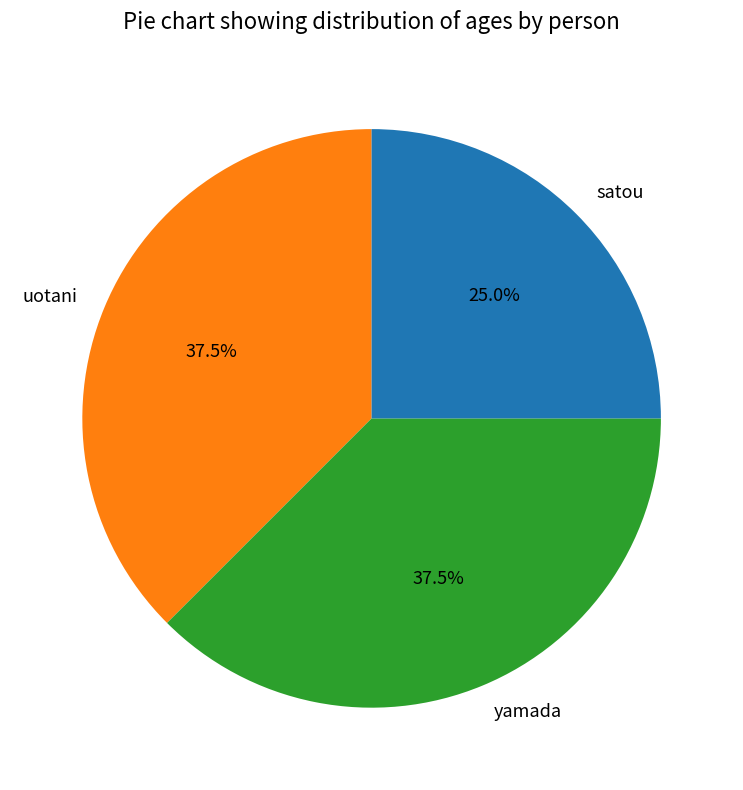

How many slices are in this pie chart?

3